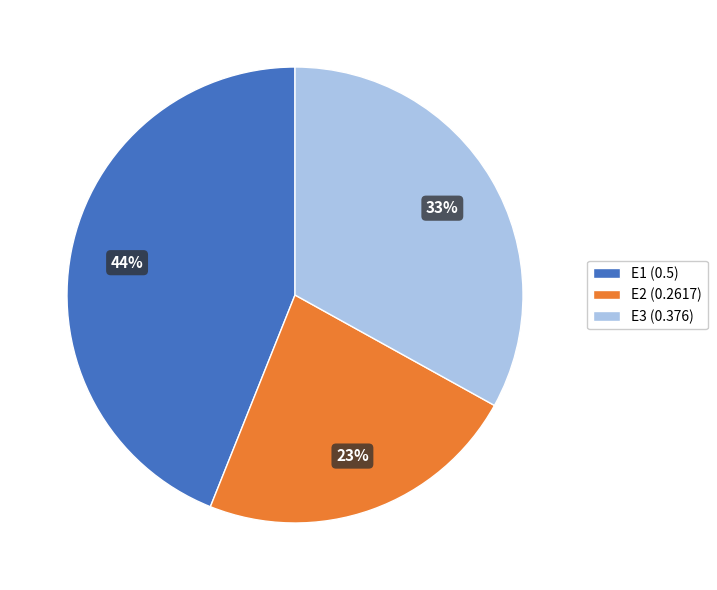

Does E3 account for over 50% of the chart?

No